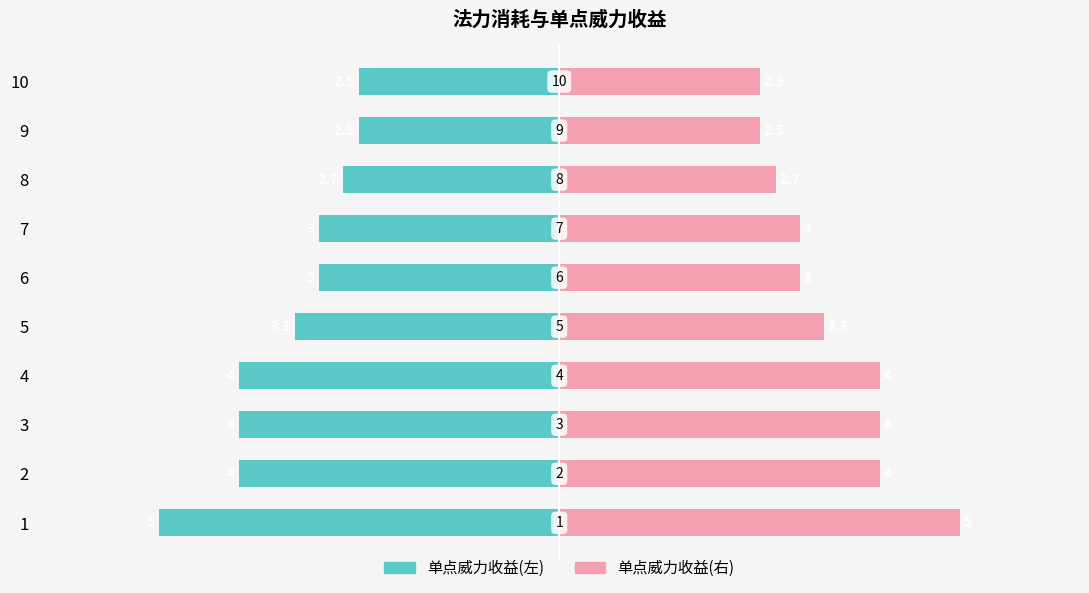

What are all the series names shown in the legend?

单点威力收益(左), 单点威力收益(右)